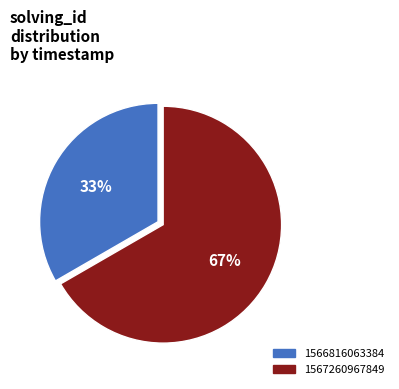

Combined, do 1567260967849 and 1566816063384 account for over 50%?

Yes